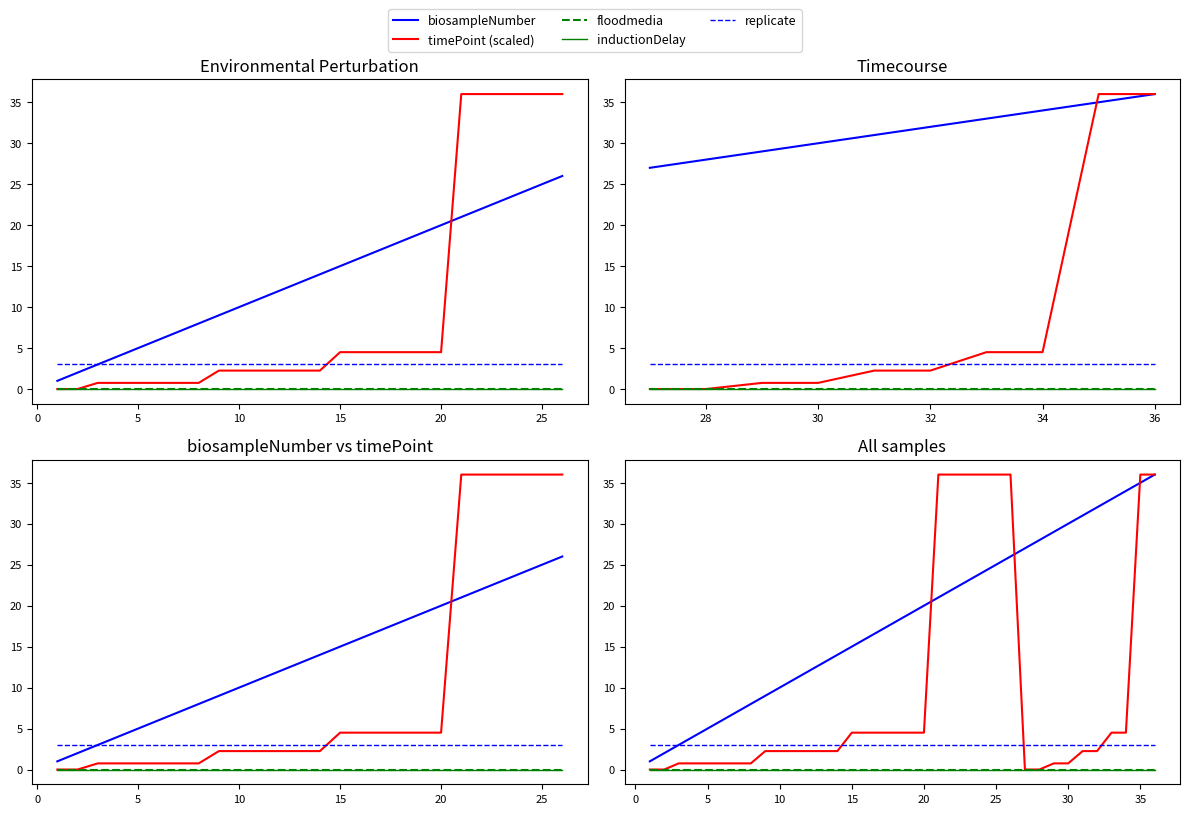

How many data points in timePoint (scaled) are above 2?

24